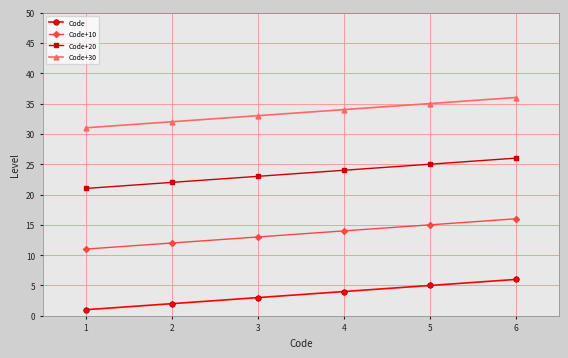

What is the value of the Code+10 point at the 1st from the left?

11